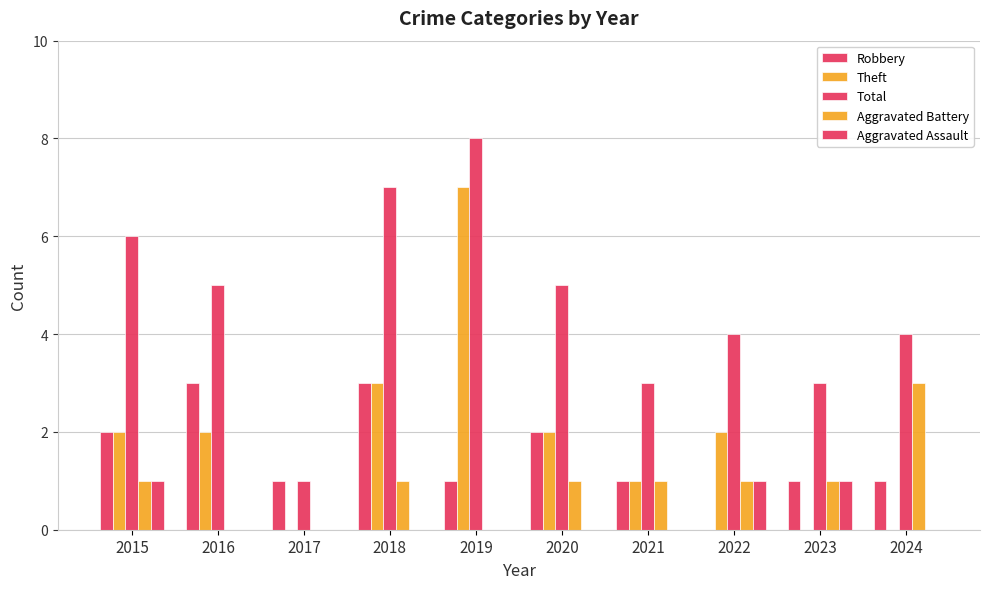

Count the number of categories in the chart.

10